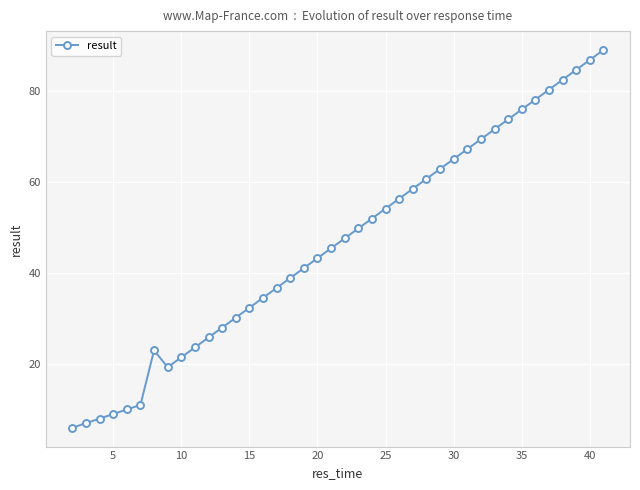

What is the sum of all values?

1860.7